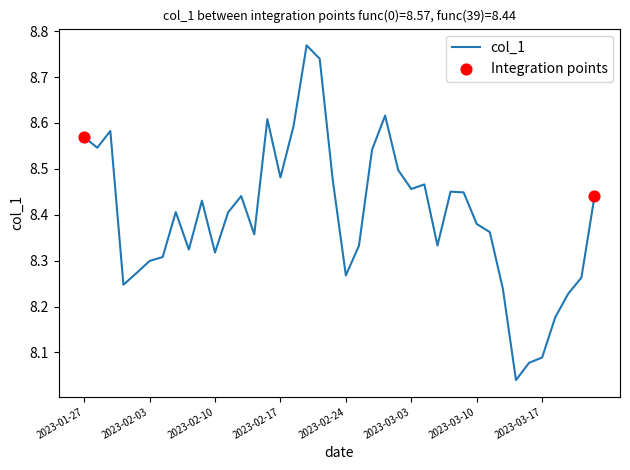

What is the difference between the maximum and minimum values?

0.7